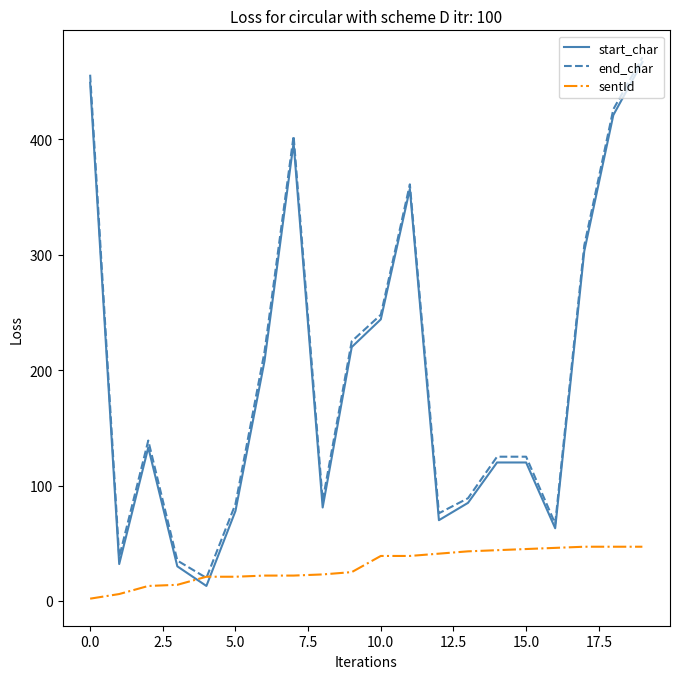

Is this an area chart (filled region under the line)?

No